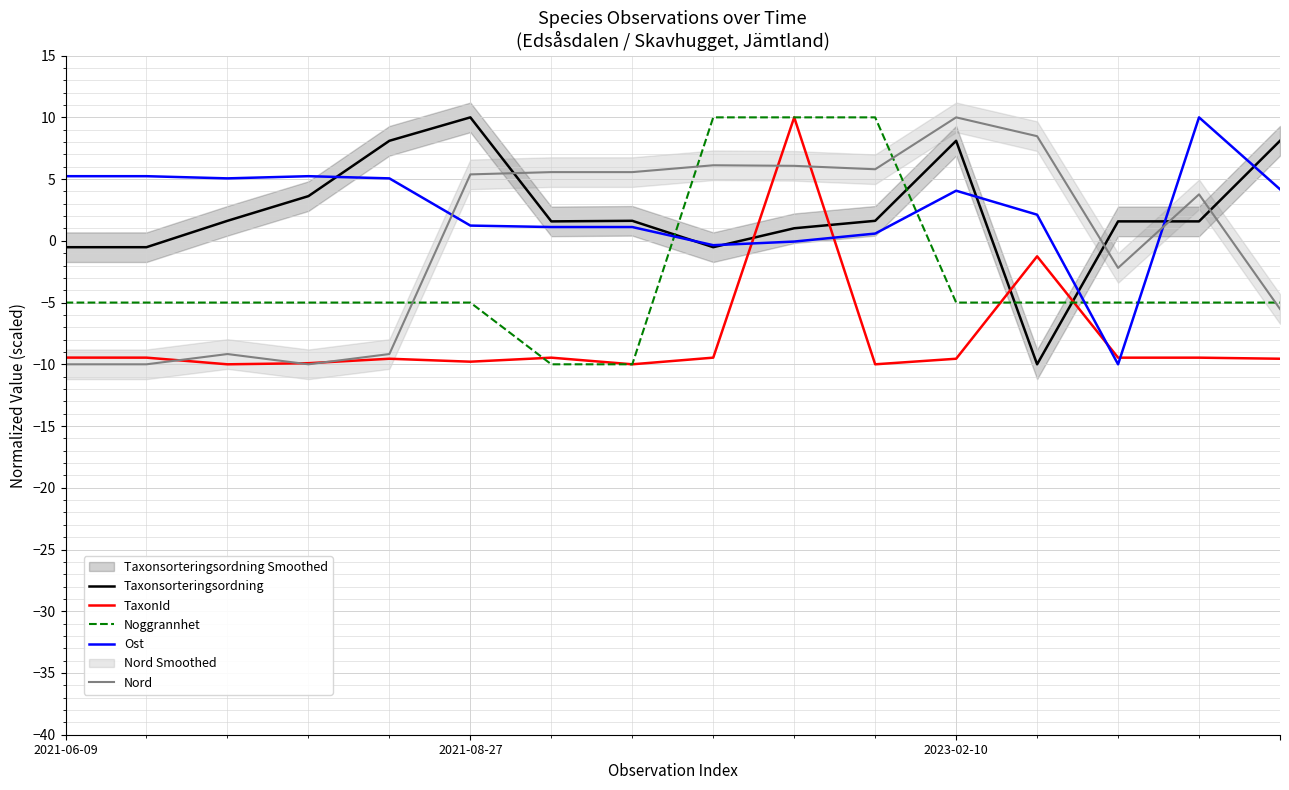

Which series has the largest total across all categories?

Ost